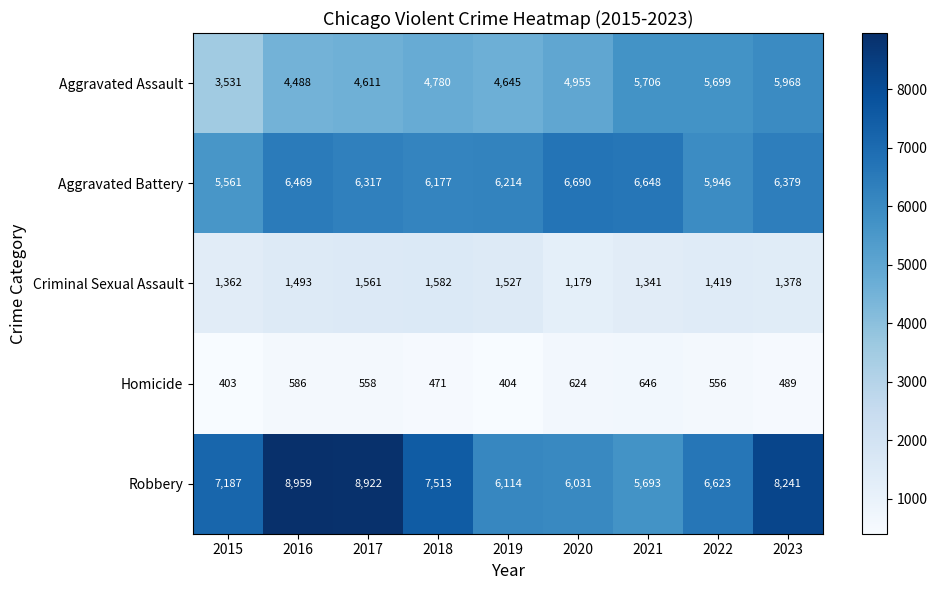

Read the Criminal Sexual Assault value at 2018.

1582